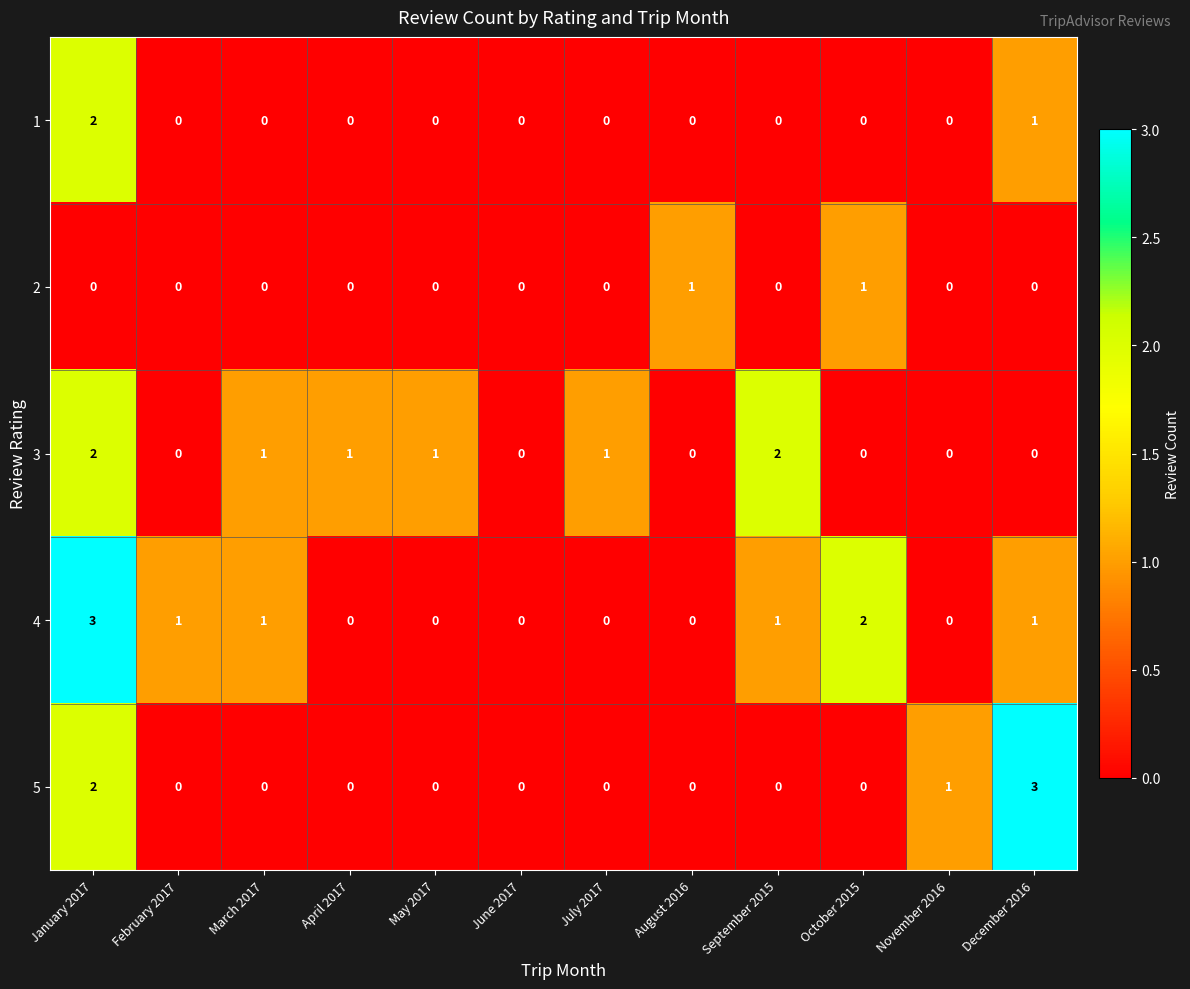

At which category is the sum across all series the highest?

January 2017